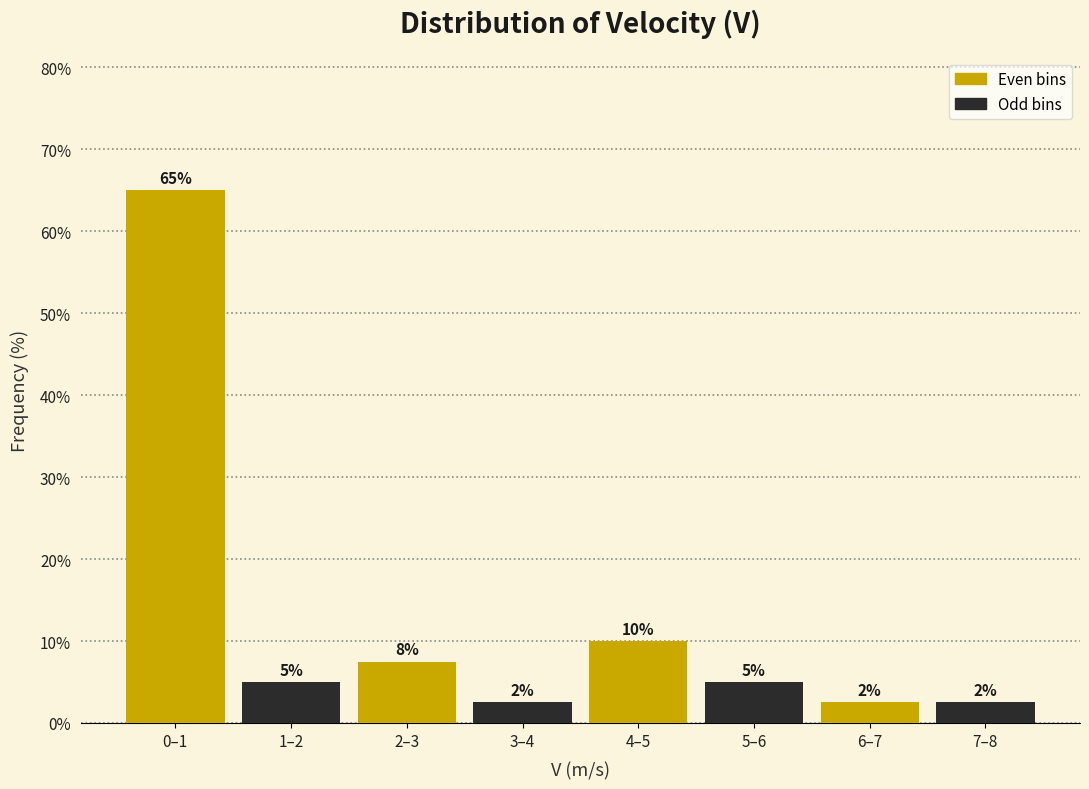

The value at 6–7 is 2.5. True or false?

True